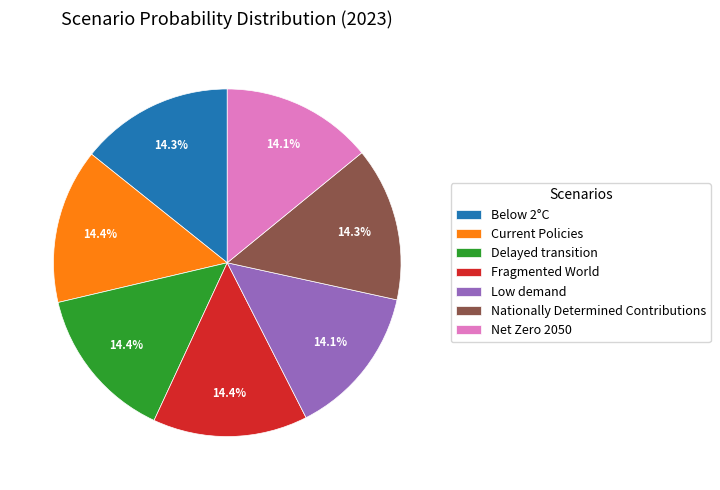

Is there a majority slice in this chart?

No